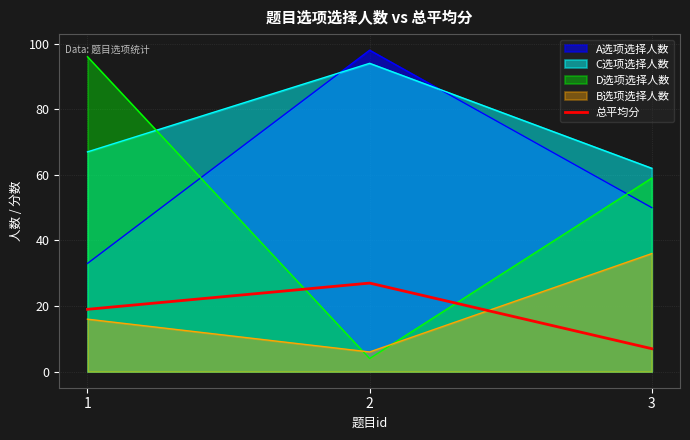

Rank the categories by 总平均分 value from lowest to highest.

3, 1, 2